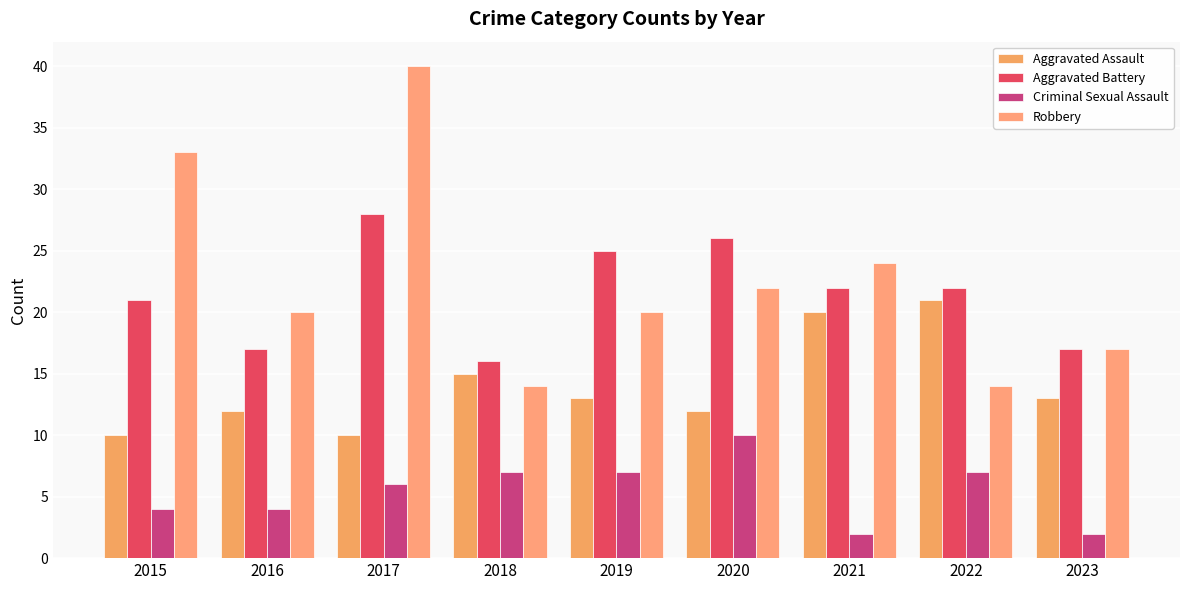

Which category has the lowest value in the Aggravated Assault series?

2015